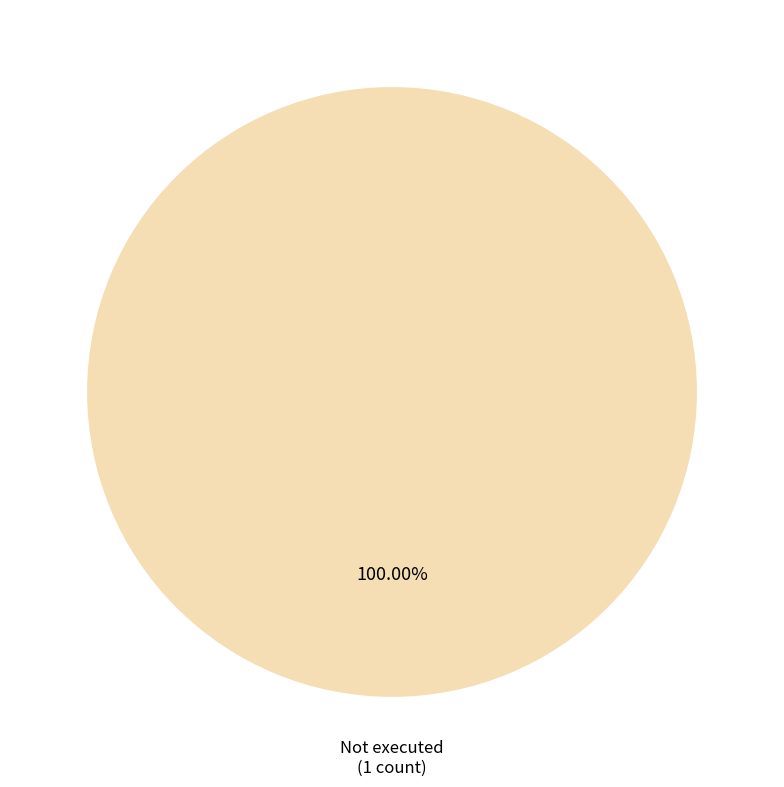

Is there a majority slice in this chart?

Yes